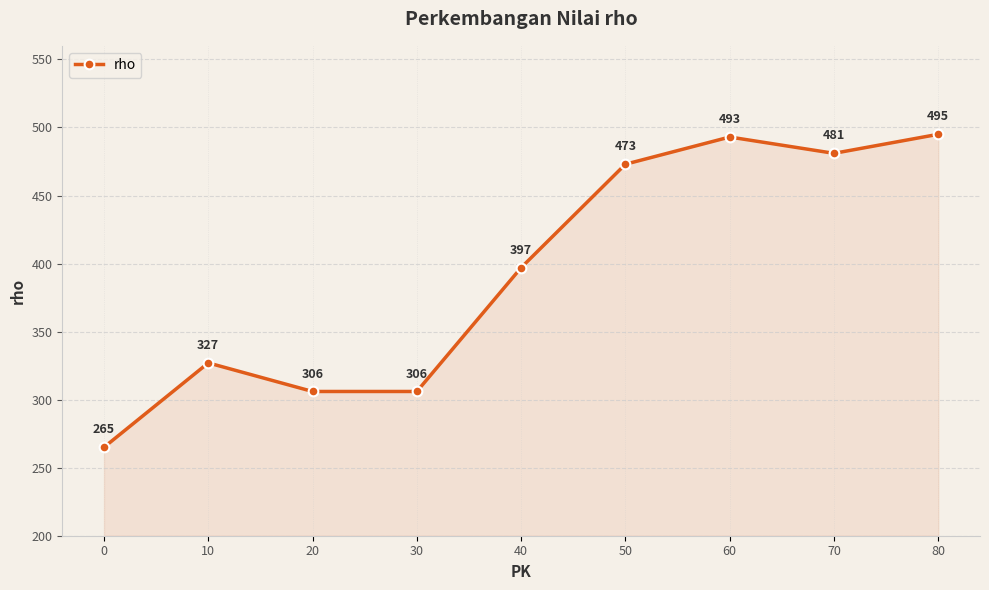

What value does the data have at 70?

481